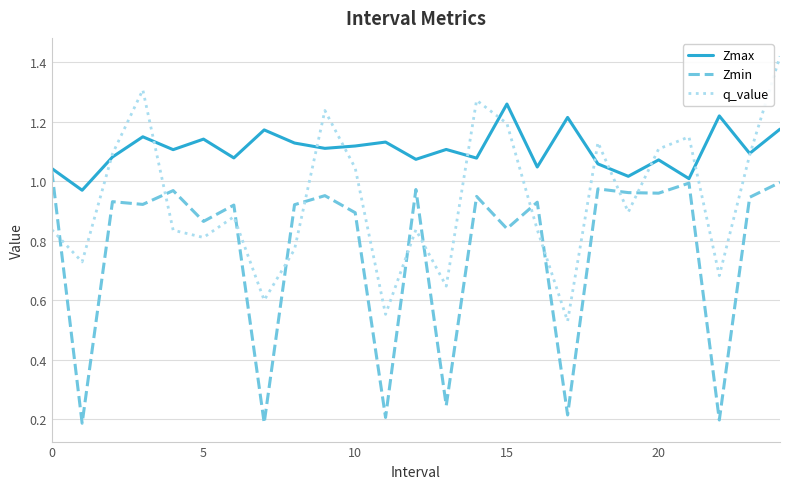

How many intersections are there between q_value and Zmin?

11